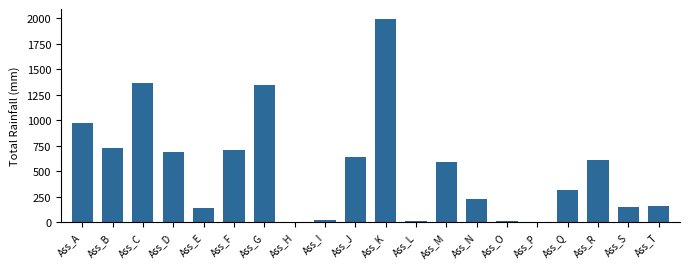

At which category does the chart reach its peak across all series?

Ass_K